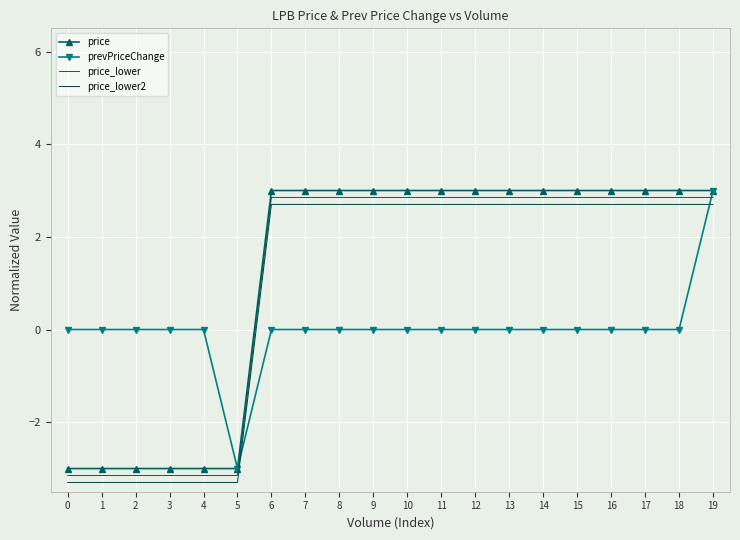

How many values in price_lower2 are above zero?

14